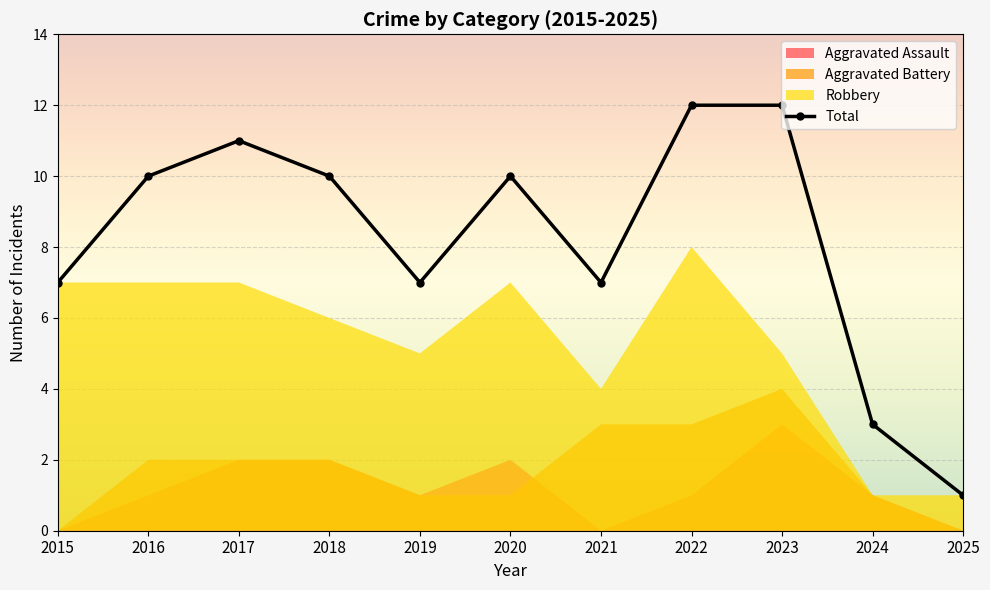

What is the ratio of the value at 2024 to the value at 2025?

3.0